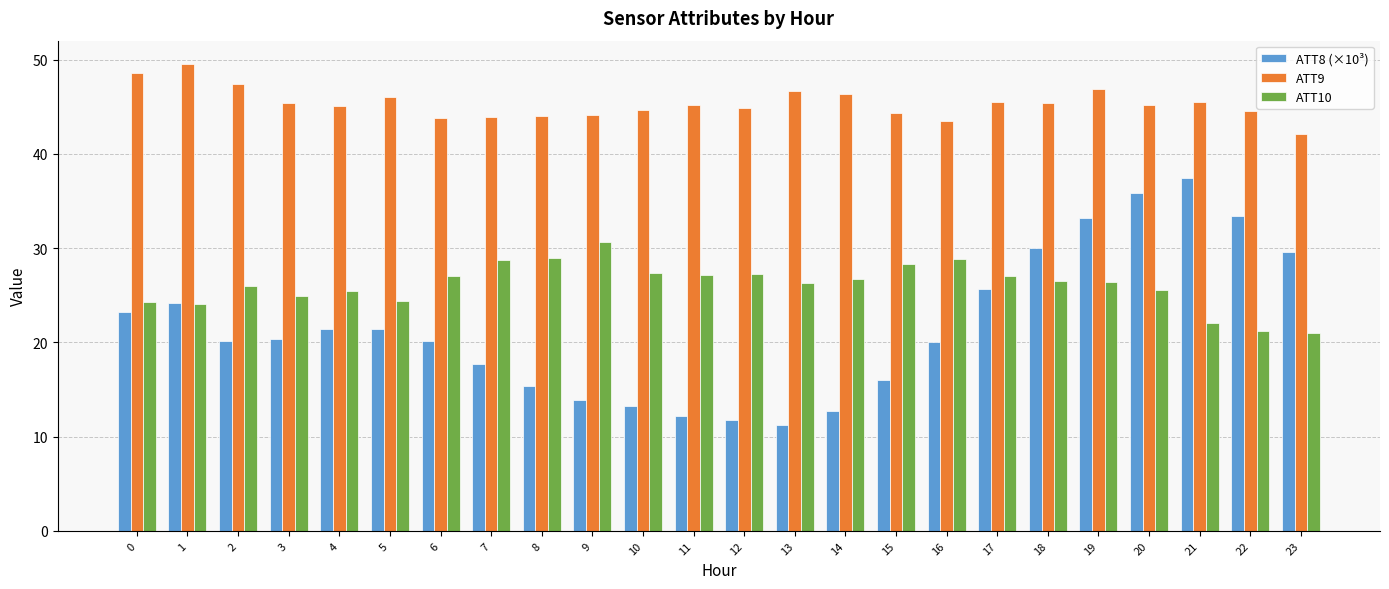

What is the difference between the ATT9 values at 1 and 11?

4.3